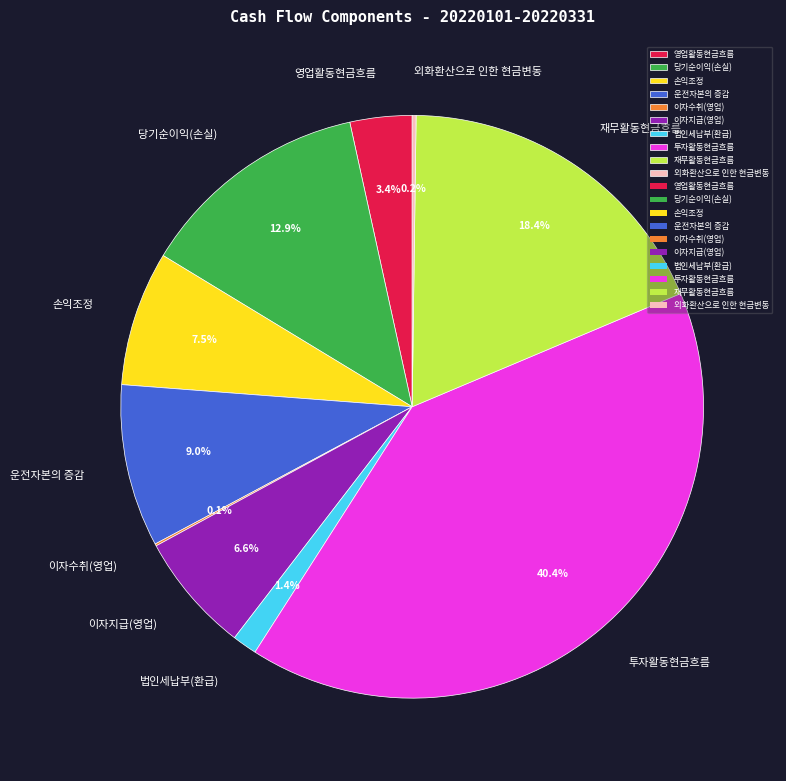

What is the change in value from 당기순이익(손실) to 손익조정?

-1263225624